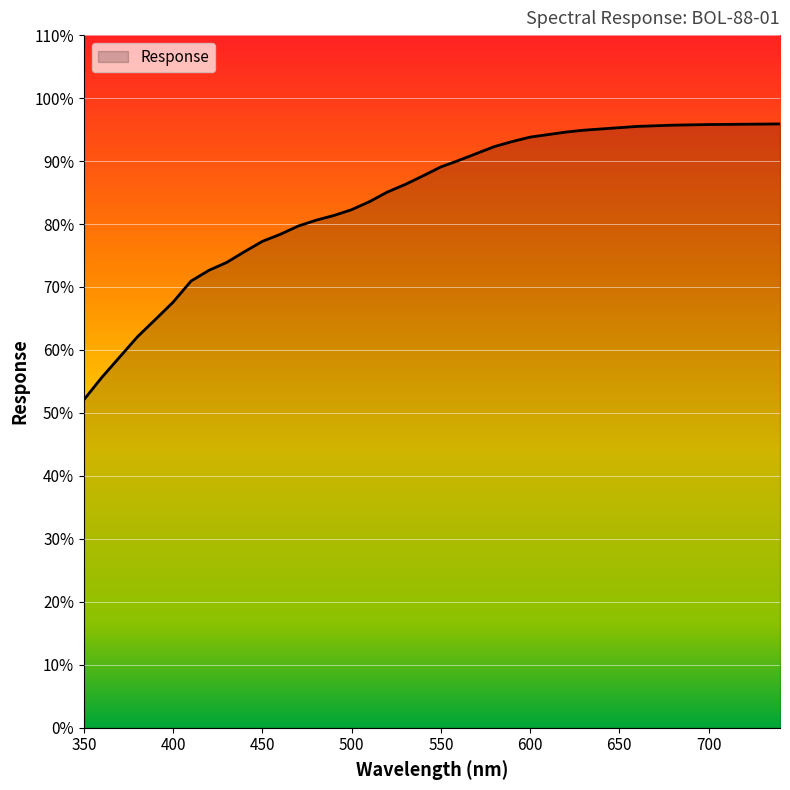

What is the minimum value shown in the chart?

52.1